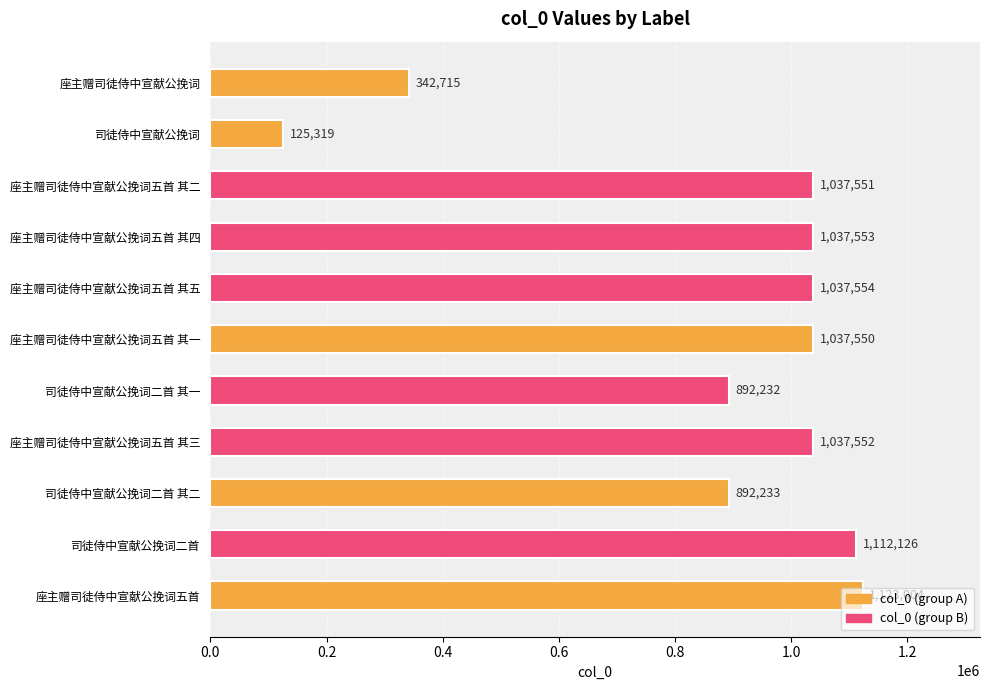

Which label corresponds to the smallest value in the chart?

司徒侍中宣献公挽词